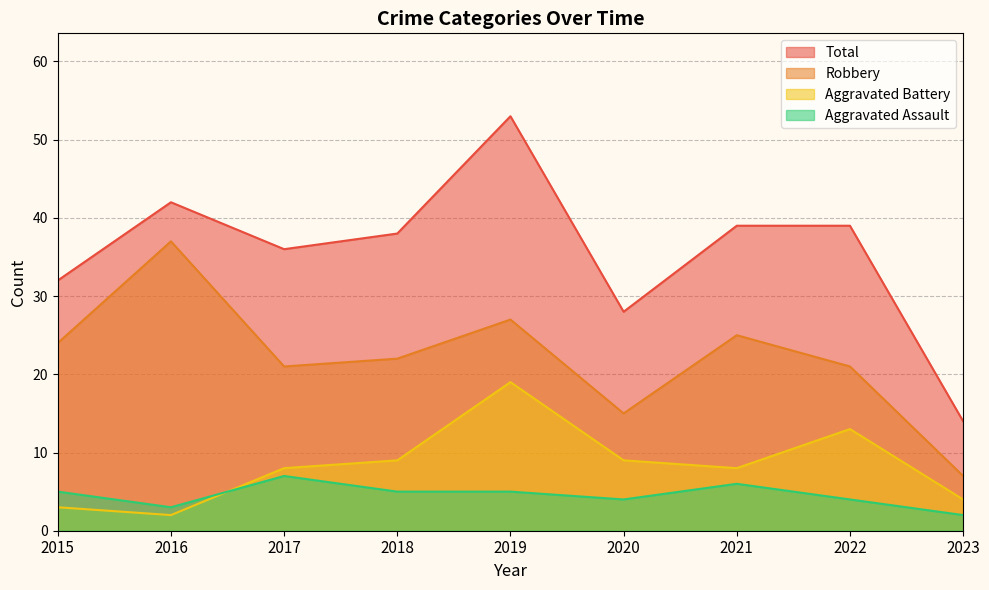

What is the smallest value displayed?

2